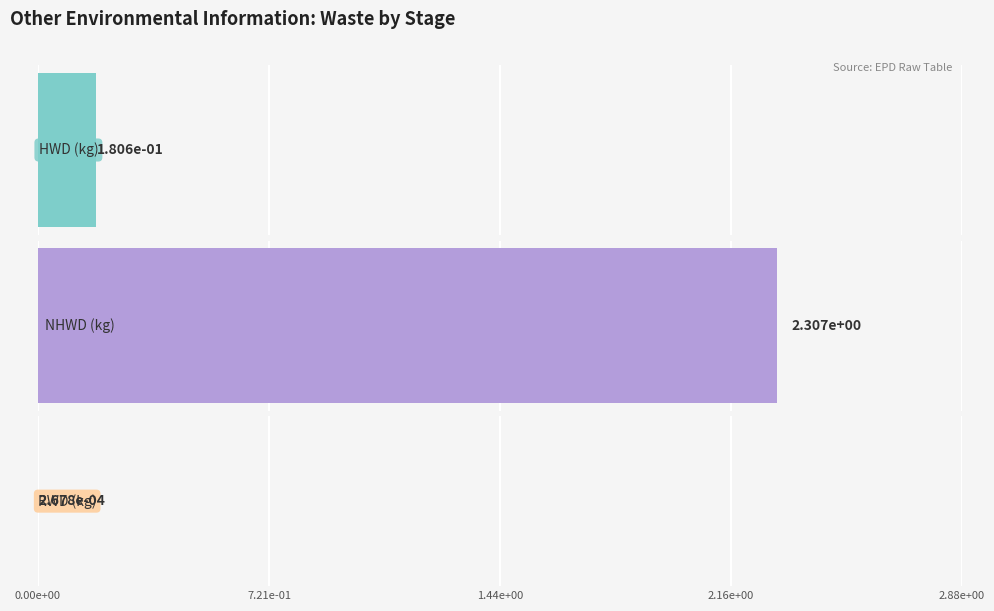

Which series changed the most between C2 (Transport) and C4 (Disposal)?

NHWD (kg)